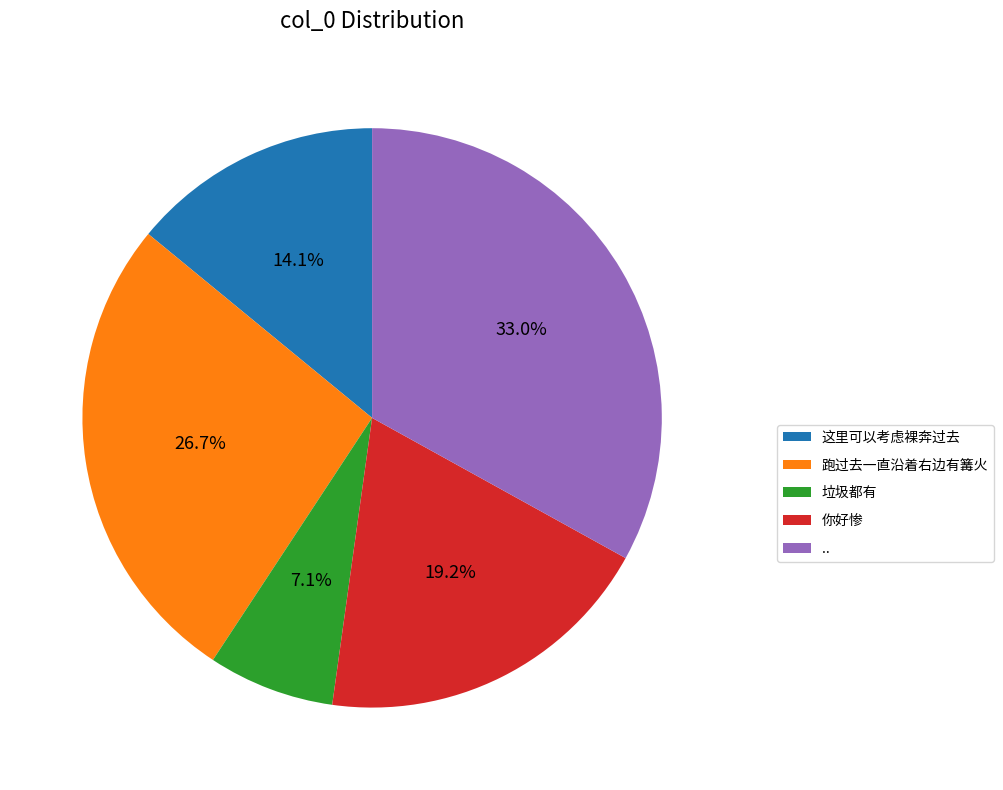

The .. slice represents 18% of the pie. True or false?

False